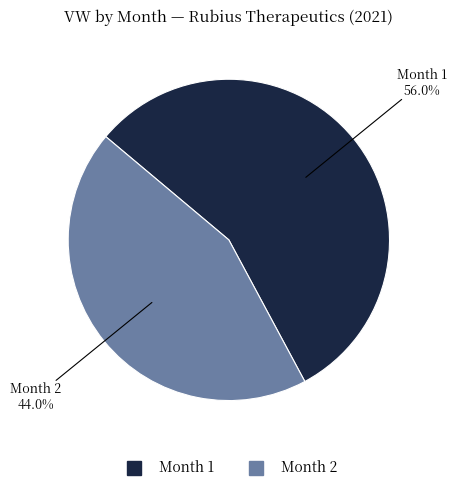

Is there a majority slice in this chart?

Yes